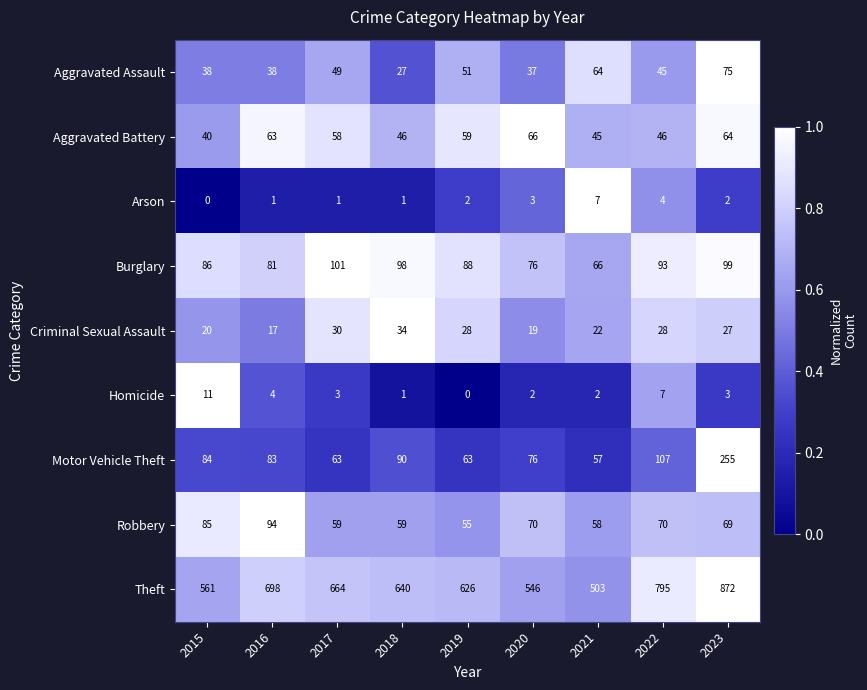

What is the maximum value for Theft?

872